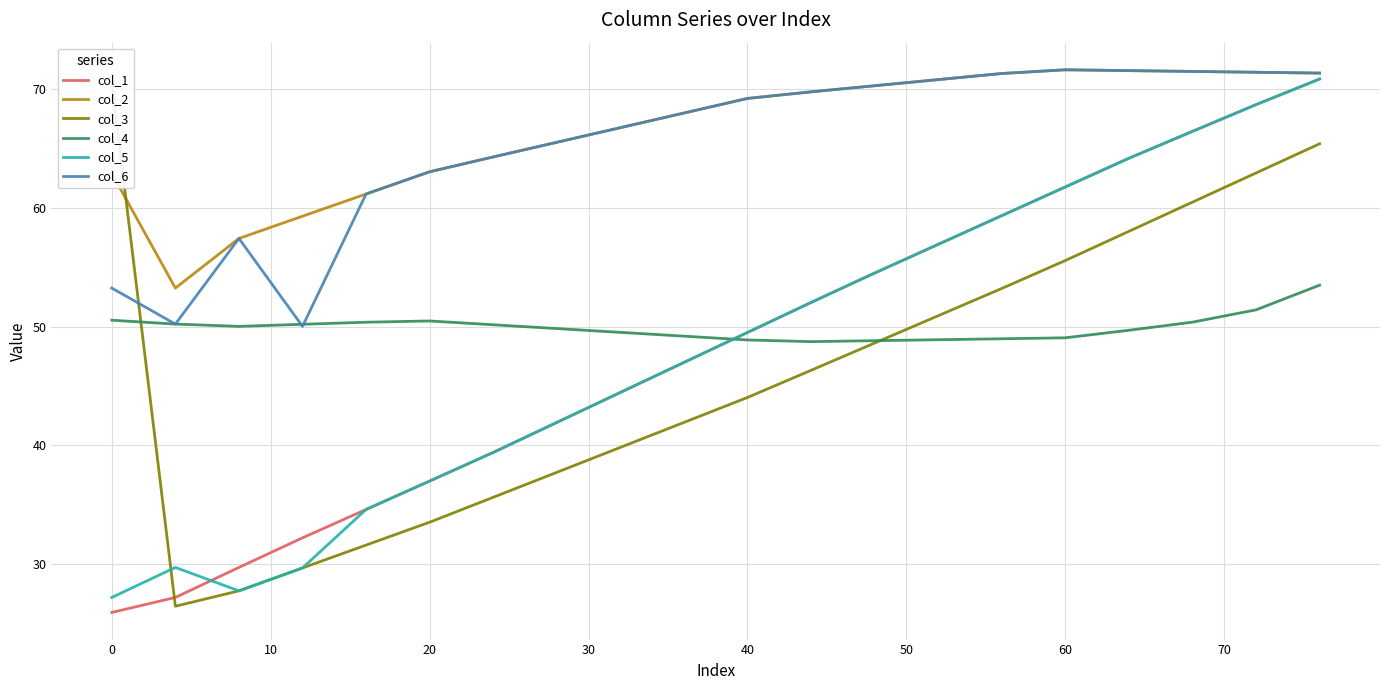

What is the value of the col_1 point at the 15th from the left?

59.4